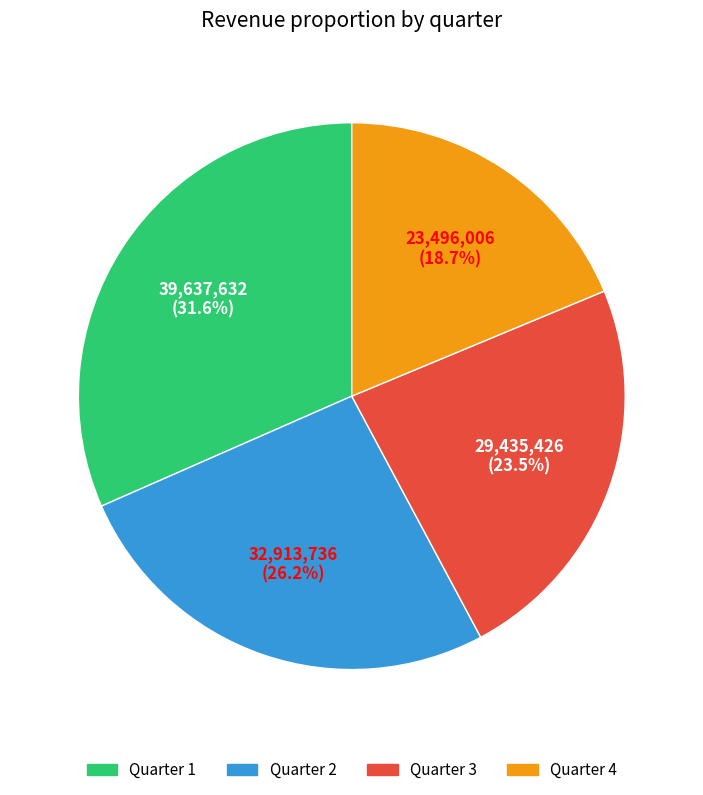

To the nearest percent, what is the difference between the largest and smallest slice percentages?

13%